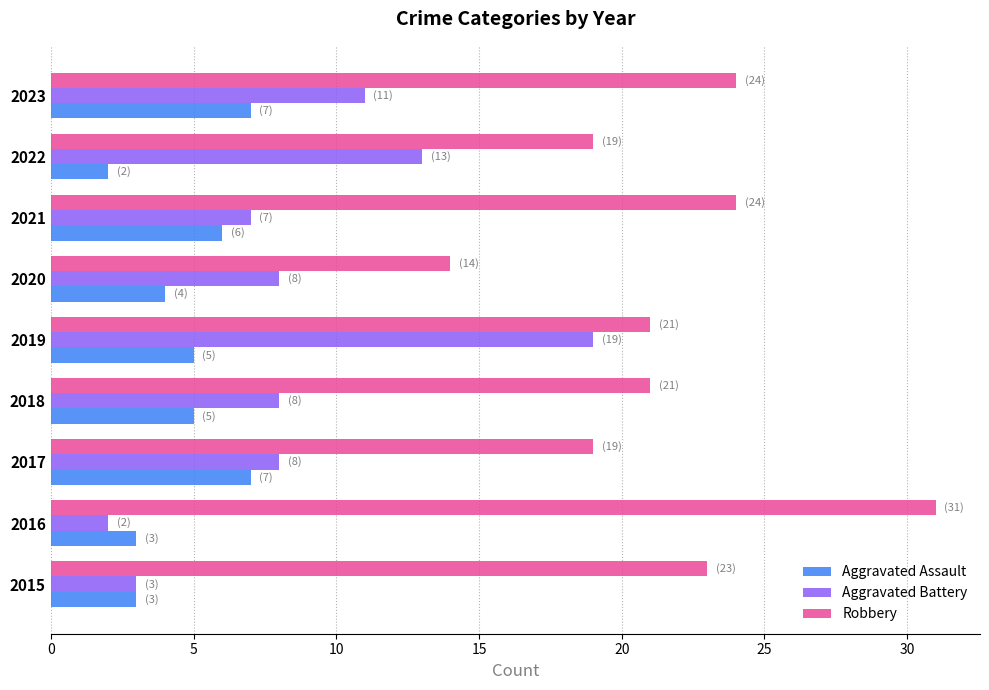

List the series in order of their overall mean, highest first.

Robbery, Aggravated Battery, Aggravated Assault